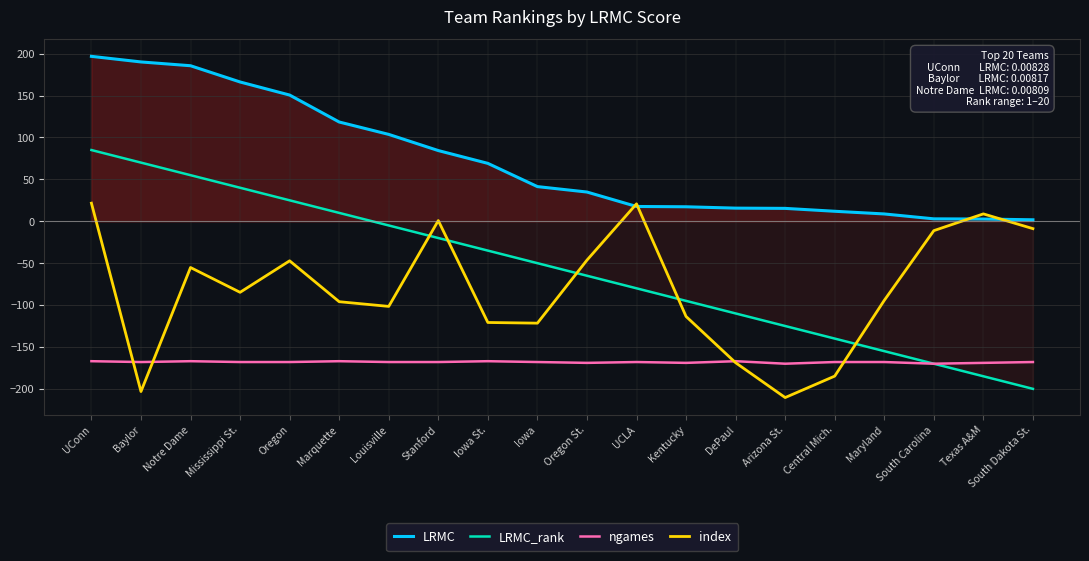

Which series has the largest range (max minus min)?

LRMC_rank